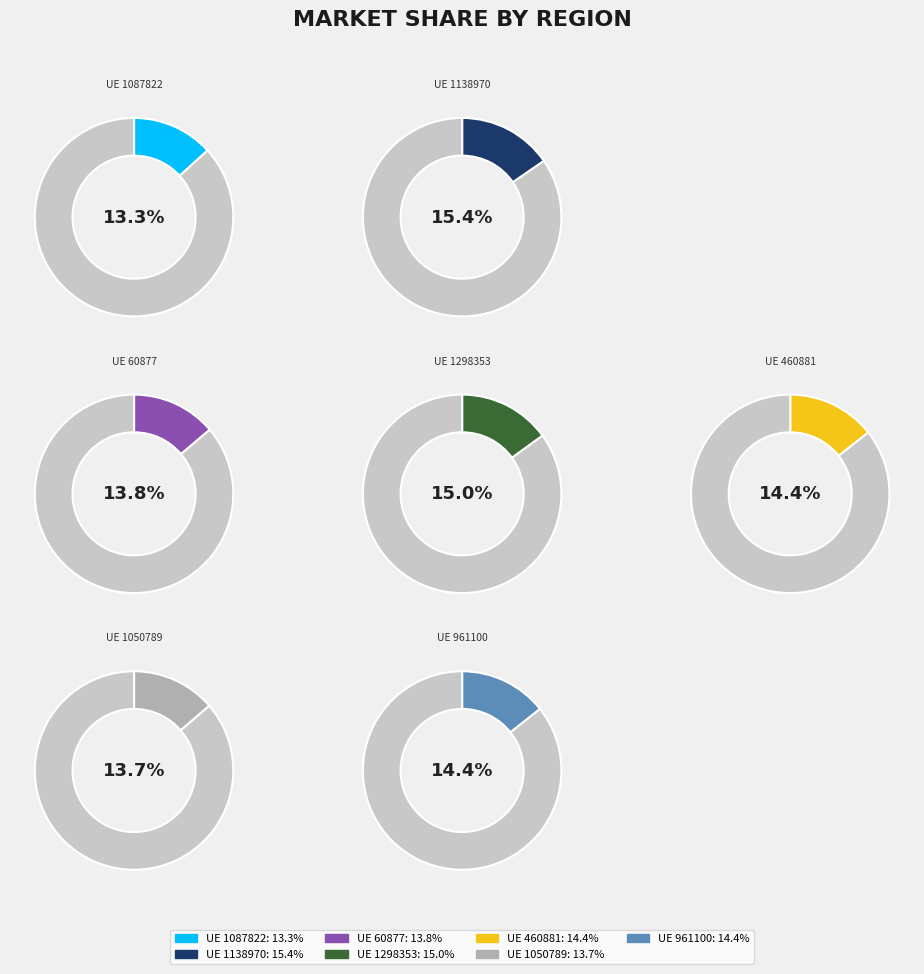

To the nearest percent, what portion does 60877 represent?

14%